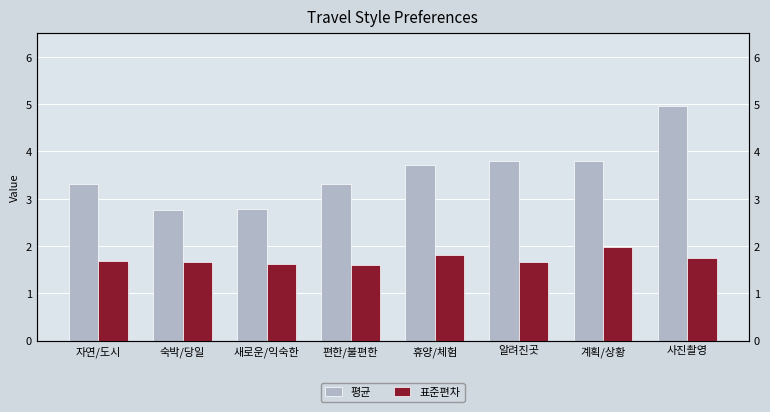

At which category is the sum across all series the highest?

사진촬영